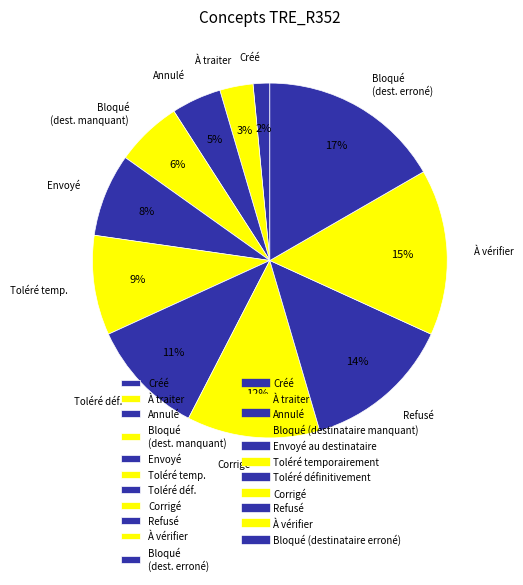

Is it true that À traiter is 11% of the pie?

False